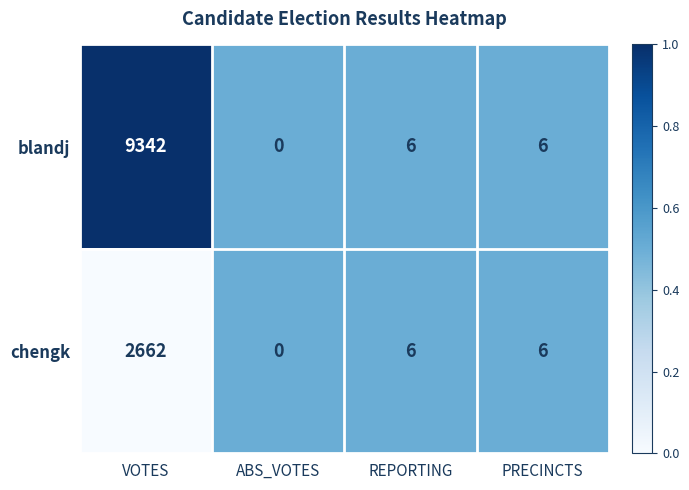

The value of blandj at ABS_VOTES is 3592. True or false?

False